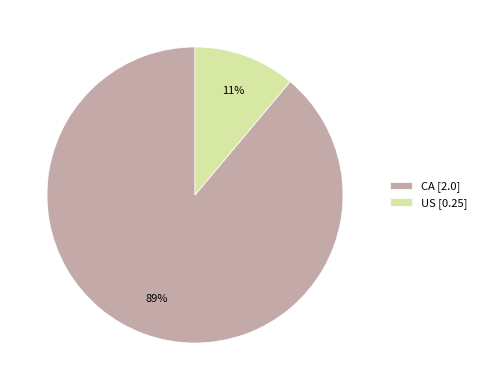

Rank the categories by value from lowest to highest.

US, CA